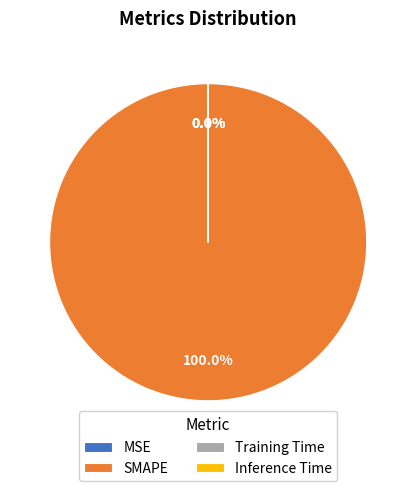

Is it true that Training Time is 1% of the pie?

False